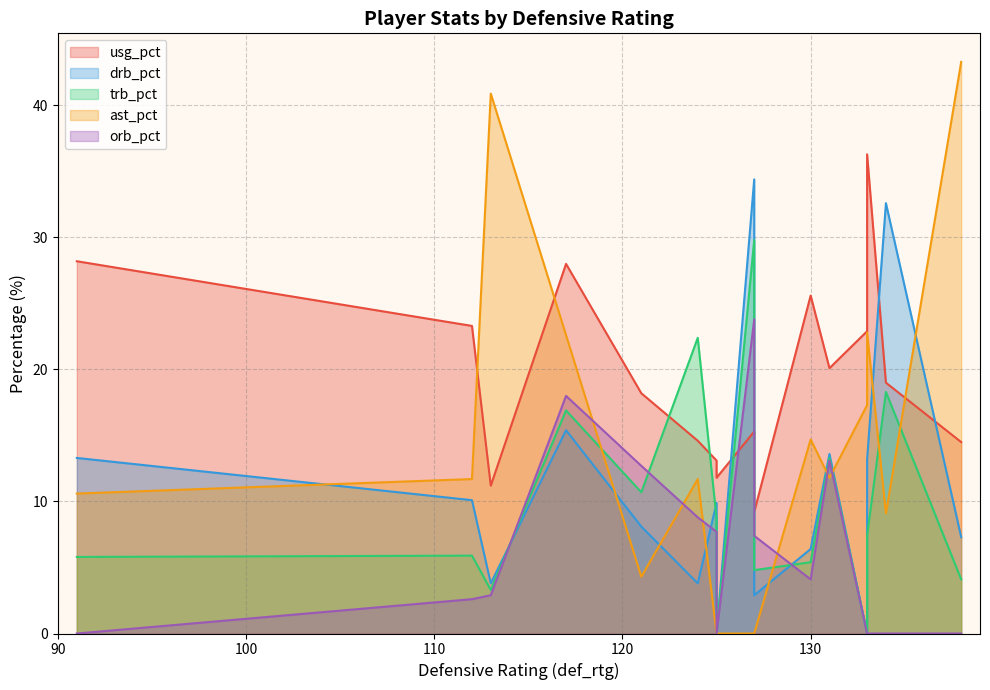

Between 117 and 124, which is larger?

117